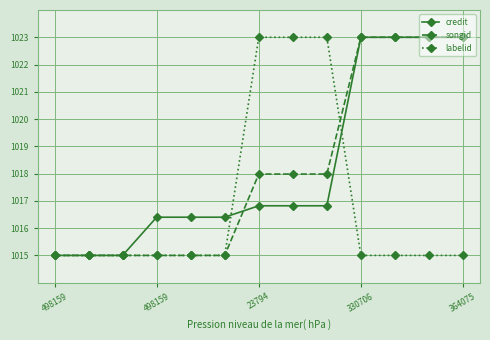

What is the smallest value displayed?

1015.0